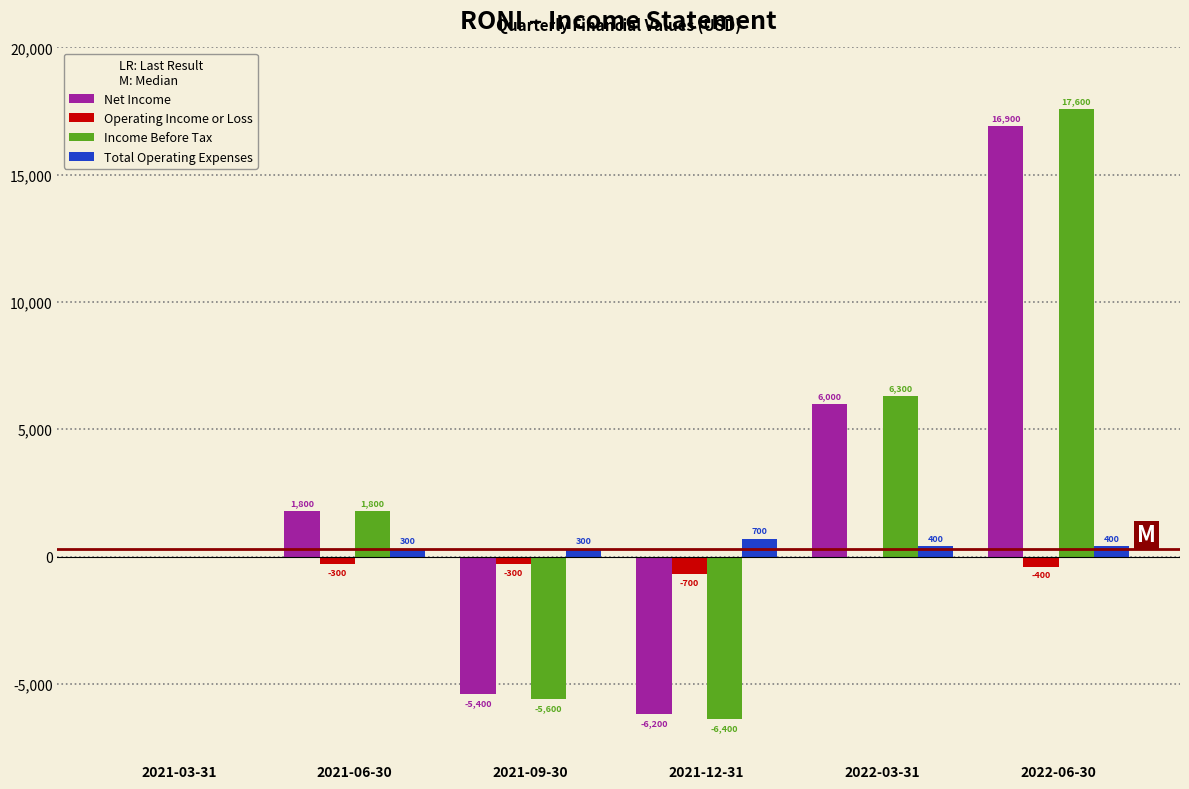

Reading right to left, list all the values displayed in this chart.

Net Income: 2022-06-30=16900	2022-03-31=6000	2021-12-31=-6200	2021-09-30=-5400	2021-06-30=1800	2021-03-31=0
Operating Income or Loss: 2022-06-30=-400	2022-03-31=0	2021-12-31=-700	2021-09-30=-300	2021-06-30=-300	2021-03-31=0
Income Before Tax: 2022-06-30=17600	2022-03-31=6300	2021-12-31=-6400	2021-09-30=-5600	2021-06-30=1800	2021-03-31=0
Total Operating Expenses: 2022-06-30=400	2022-03-31=400	2021-12-31=700	2021-09-30=300	2021-06-30=300	2021-03-31=0